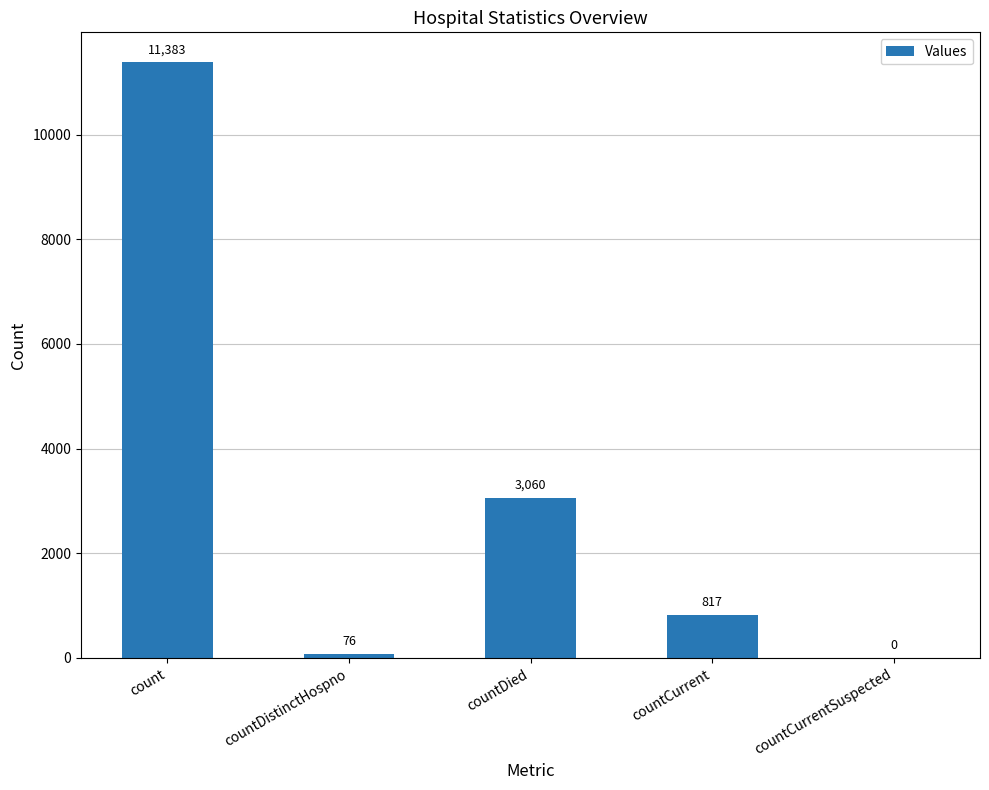

Does the chart contain stacked bars?

No